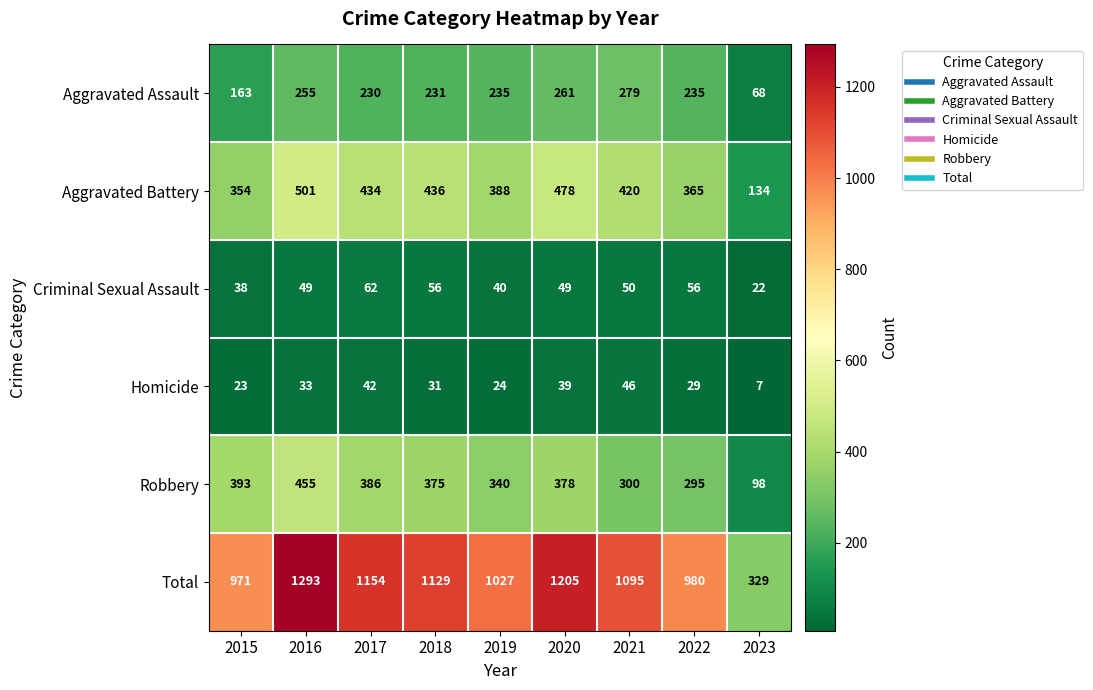

What is the difference between the maximum and minimum values in the Criminal Sexual Assault series?

40